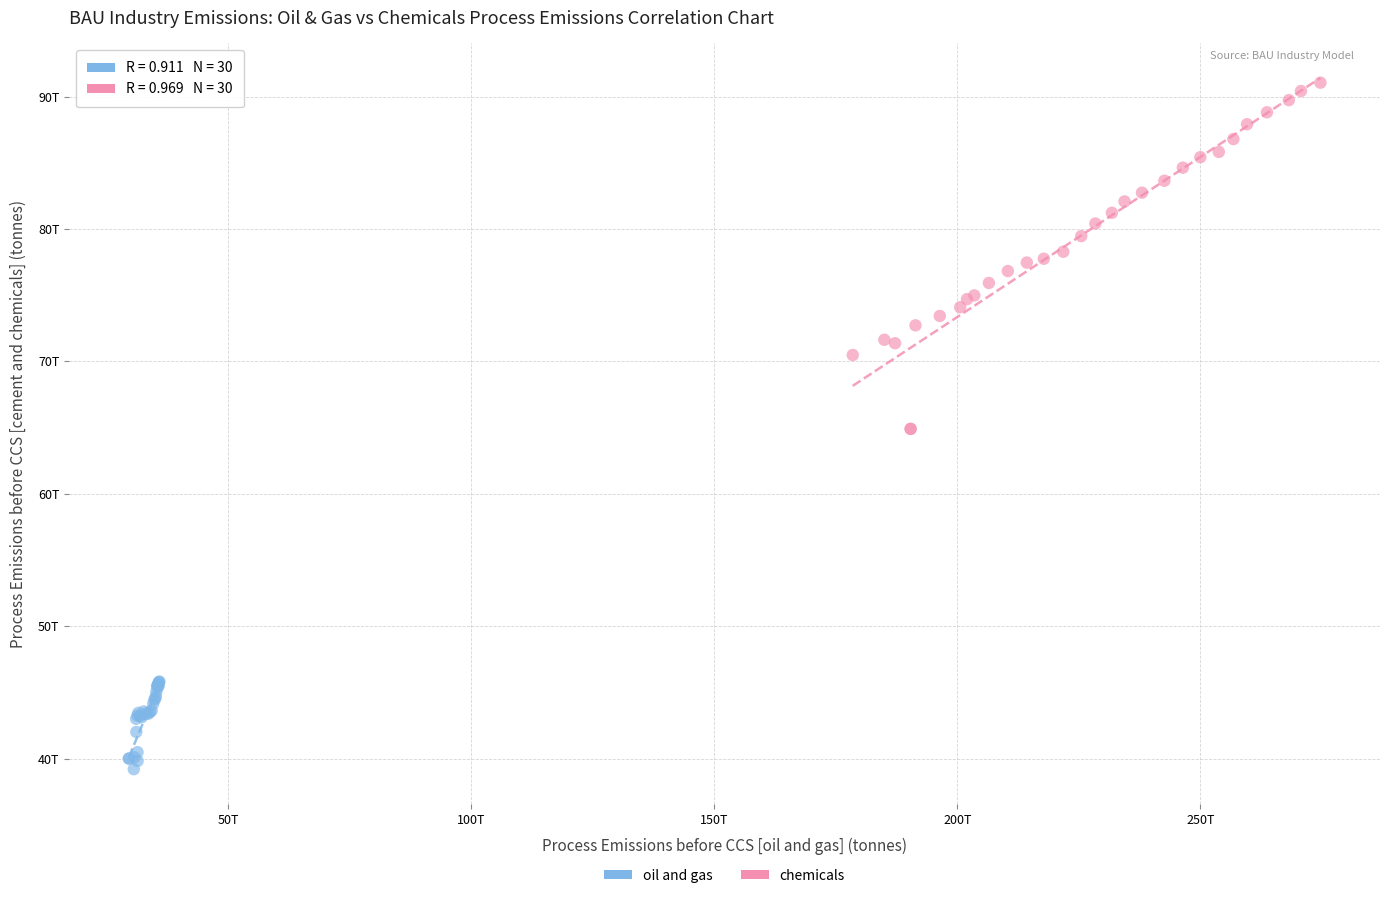

What are all the series names shown in the legend?

oil and gas, chemicals